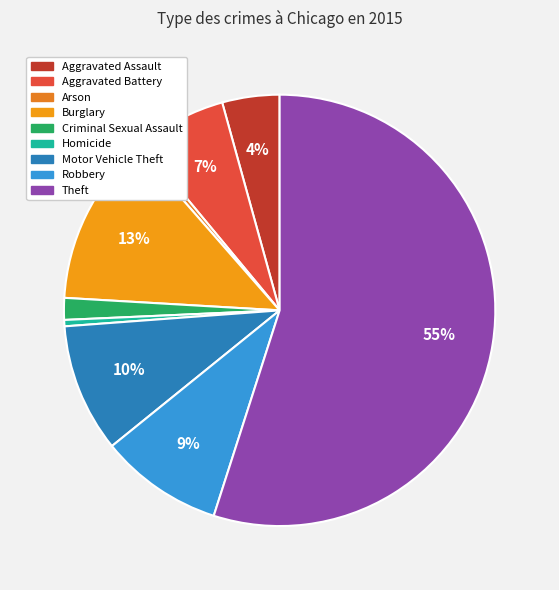

To the nearest percent, what portion does Motor Vehicle Theft represent?

10%